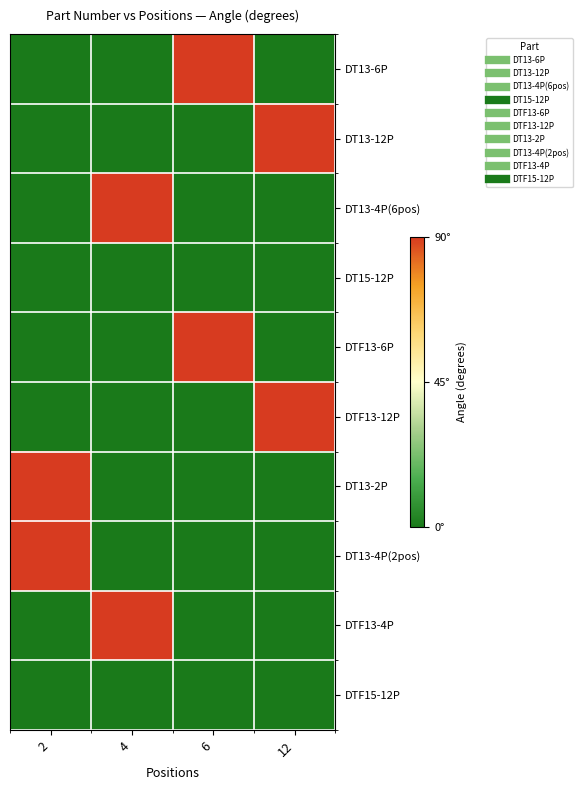

How many distinct data groups are displayed?

10